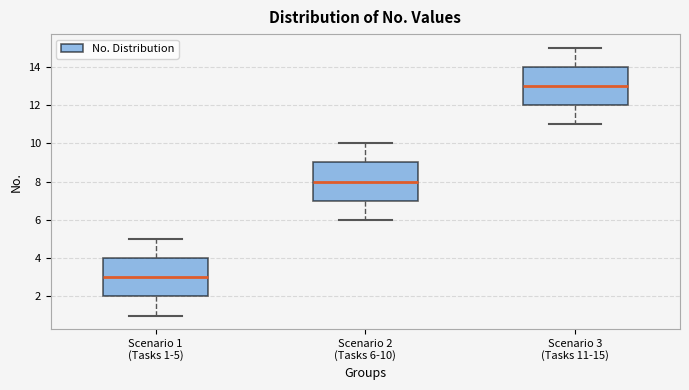

Which box has the lowest median line?

Scenario 1 (Tasks 1-5)